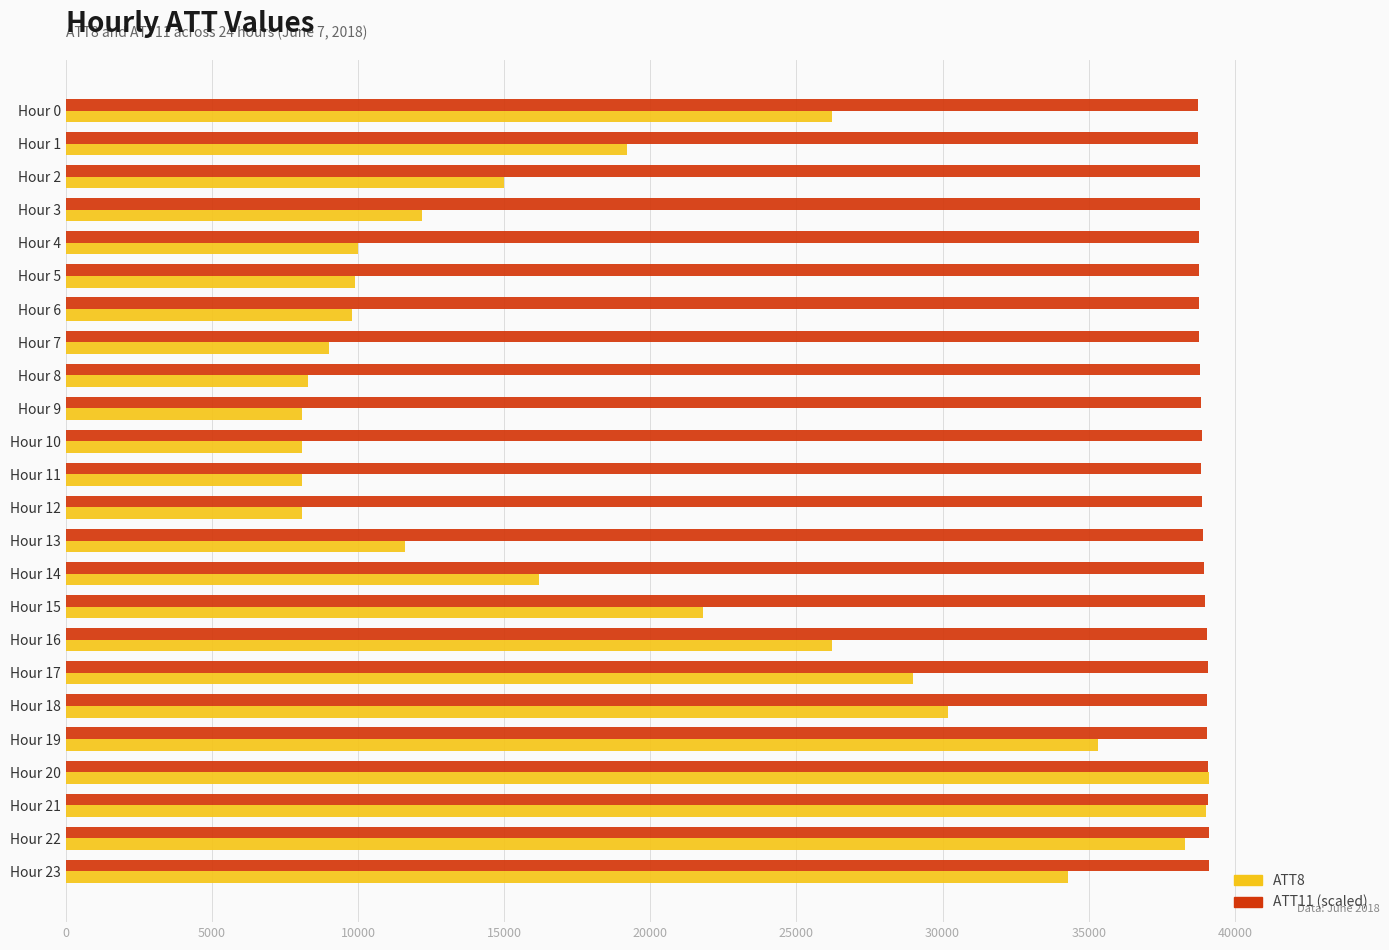

What is the spread (max minus min) of values at Hour 9?

30743.7